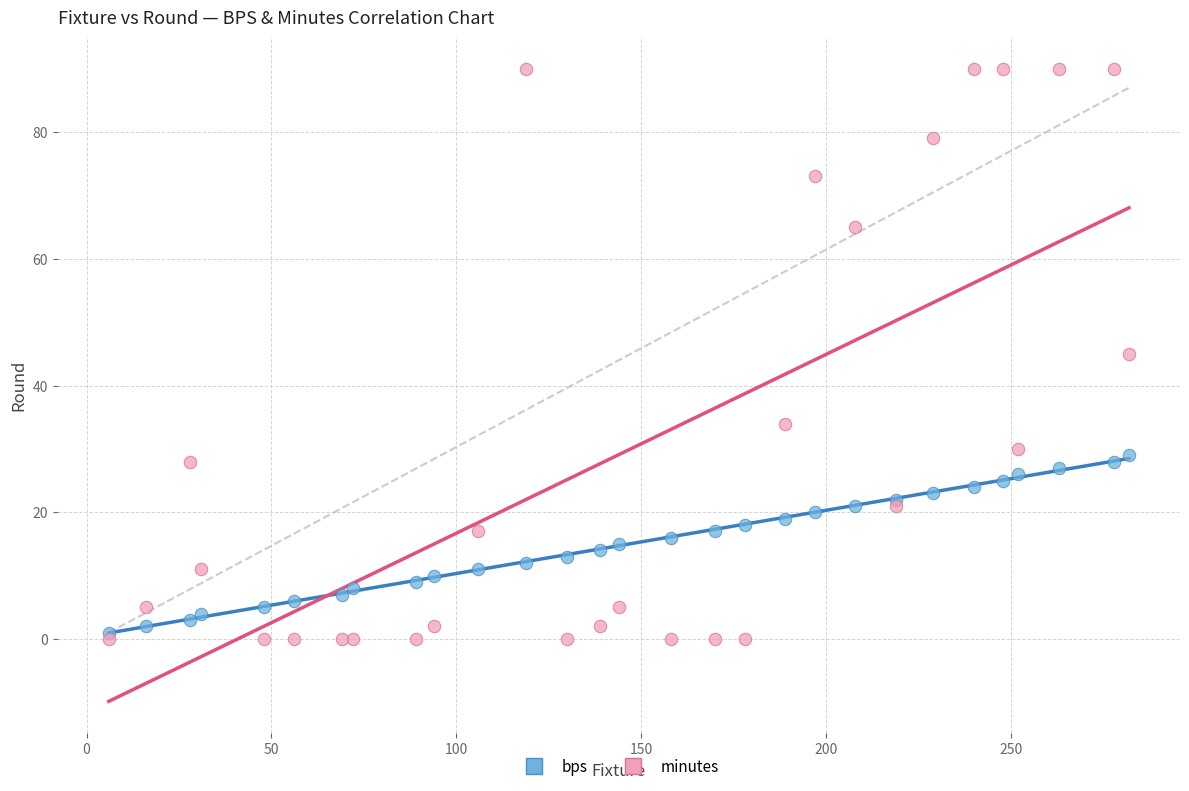

Which series reaches the maximum Y coordinate?

minutes